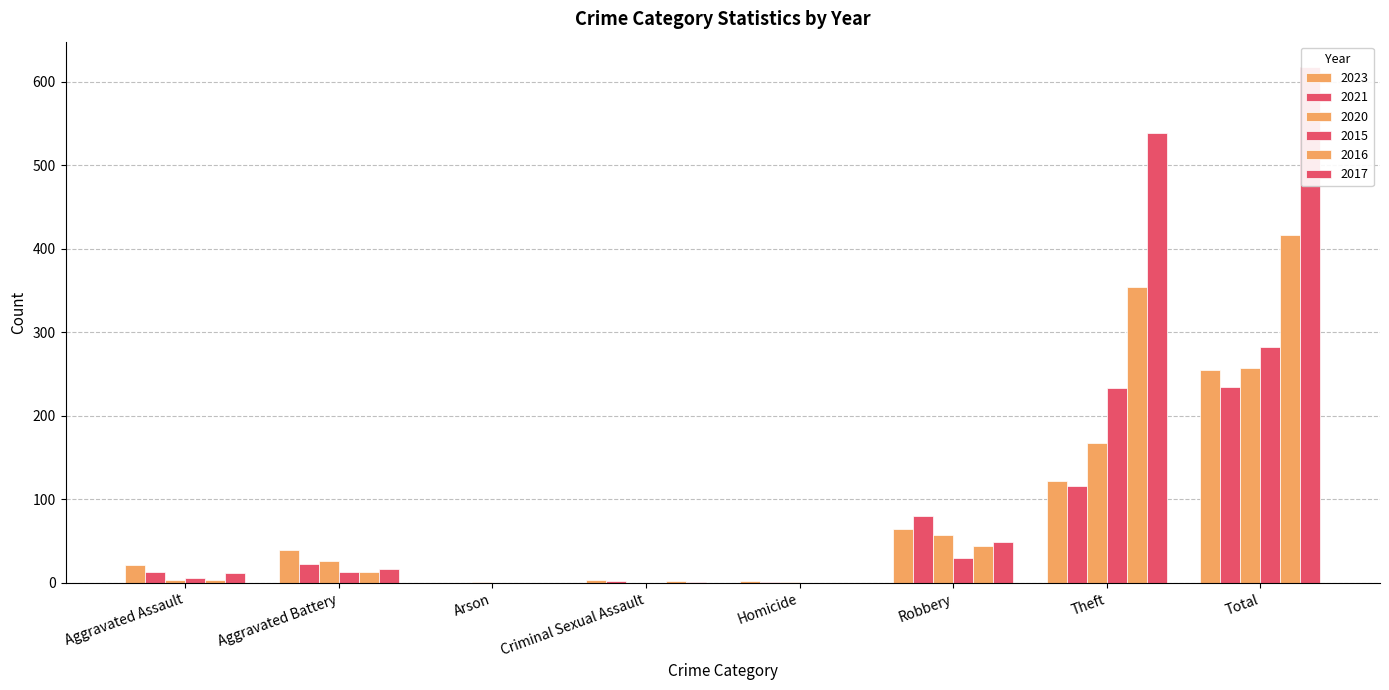

How many bars are there in total?

48